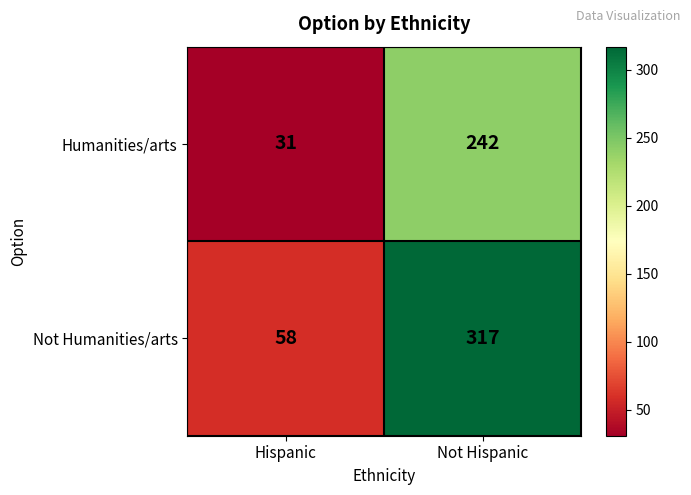

At which label is Not Humanities/arts closest to 187?

Hispanic